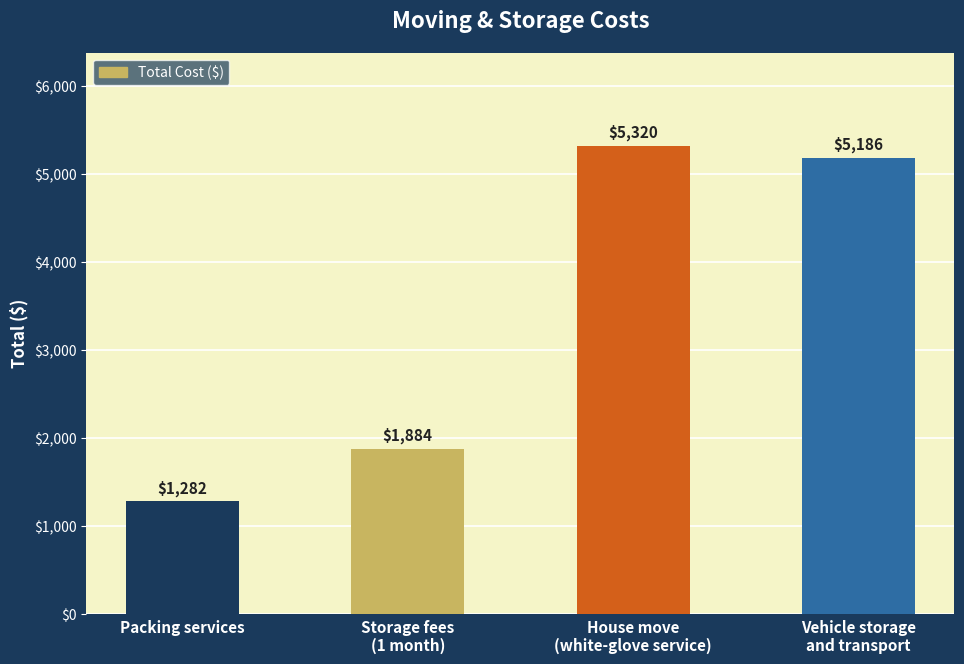

What is the label of the 3rd bar from the right?

Storage fees
(1 month)